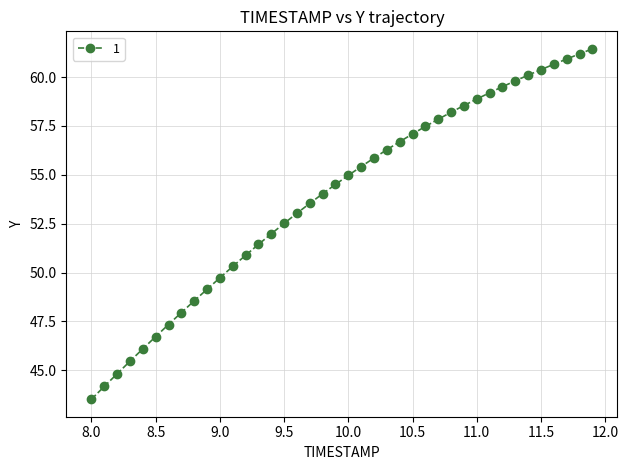

What is the value of the 22nd point from the left?

55.4